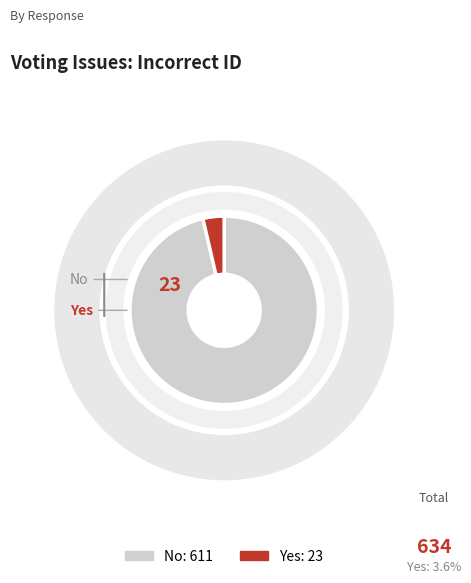

How many slices are in this pie chart?

2